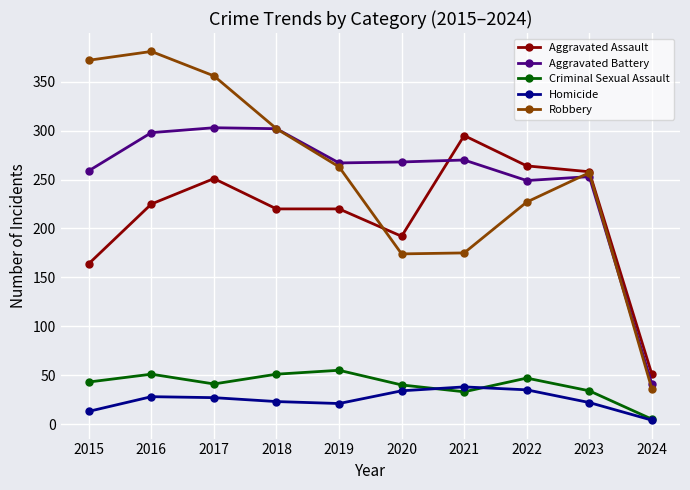

What is the spread (max minus min) of values at 2020?

234